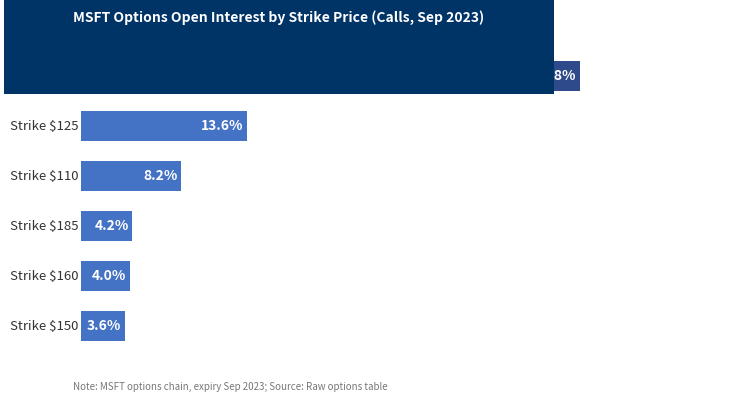

What is the smallest value displayed?

3.6